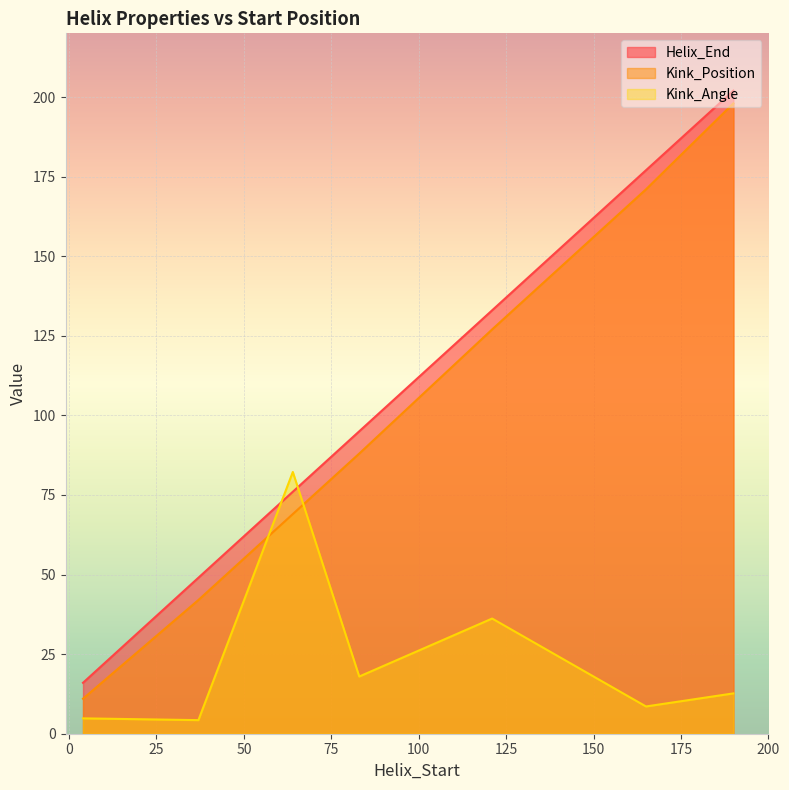

The Helix_End series shows 202.0 at 190. True or false?

True